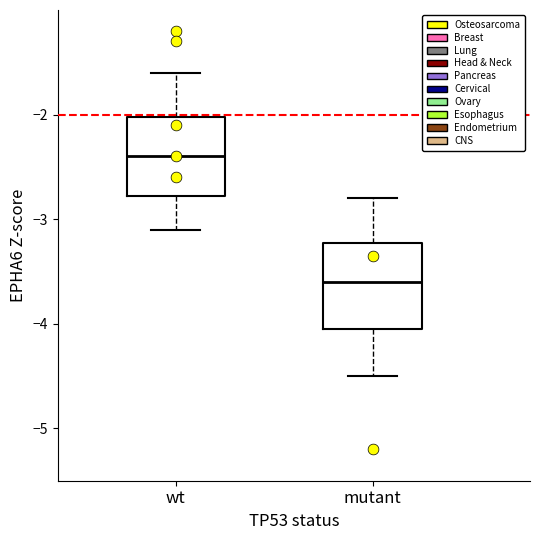

Which box has the lowest median line?

mutant